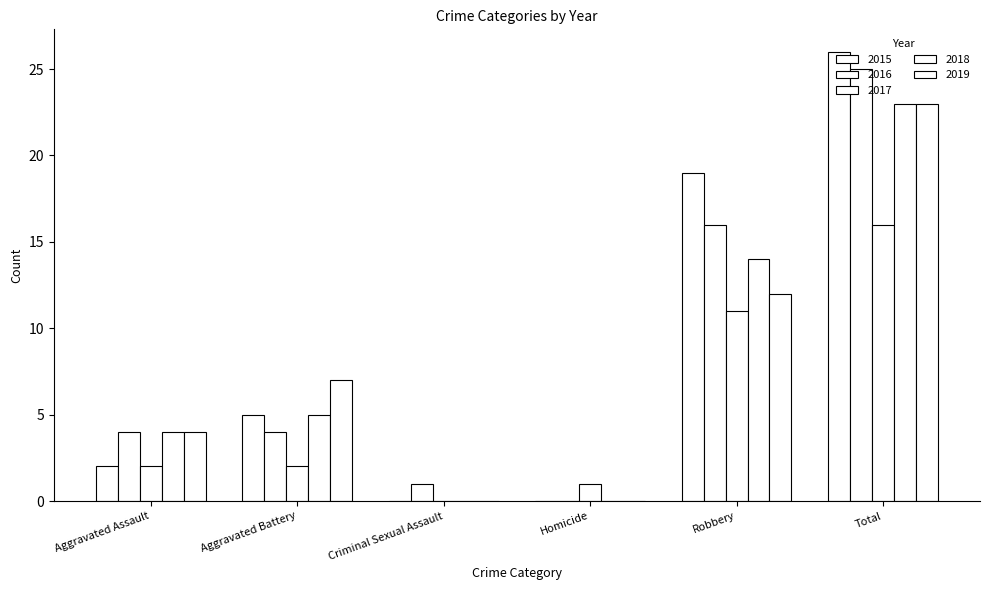

At which category is the sum across all series the highest?

Total